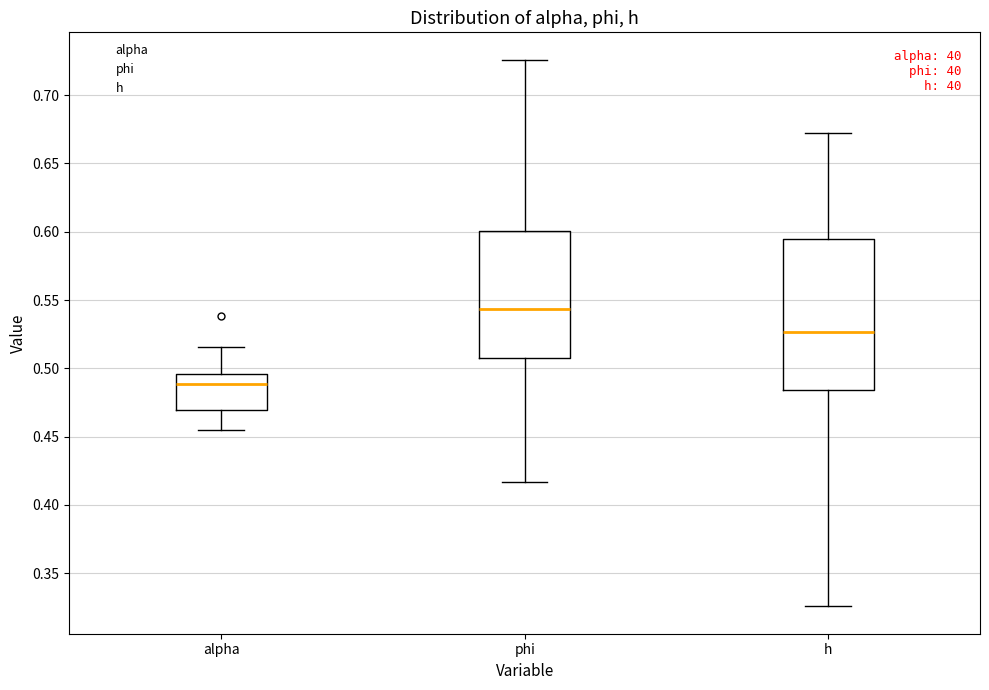

Comparing the boxes themselves (not the whiskers), which one is the tallest?

h